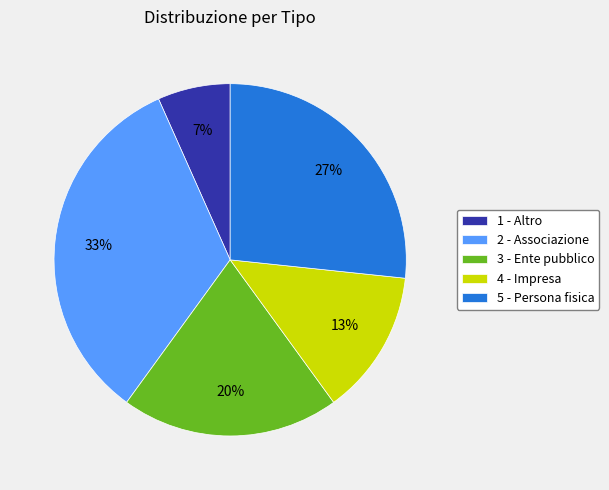

To the nearest percent, what is the average slice percentage?

20%